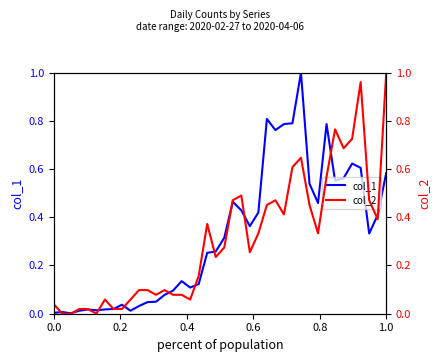

List the series in order of their overall mean, highest first.

col_1, col_2